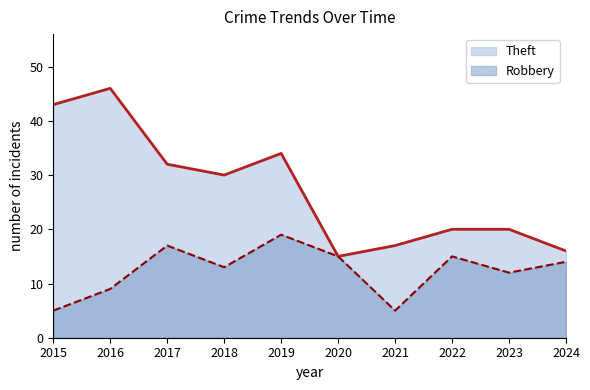

Which label corresponds to the smallest value in the chart?

2015